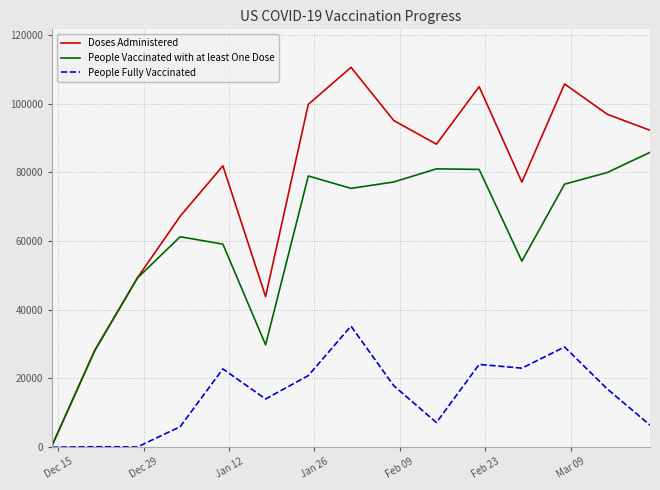

What is the highest value of the People Fully Vaccinated series?

35233